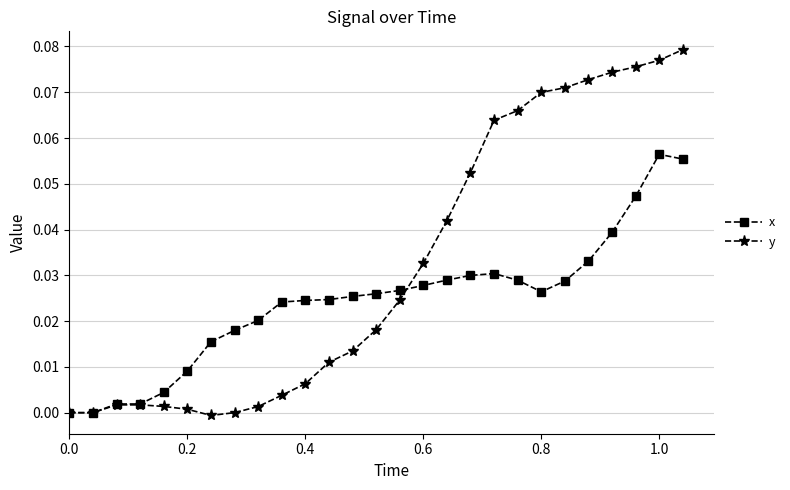

Which series has the largest total across all categories?

y